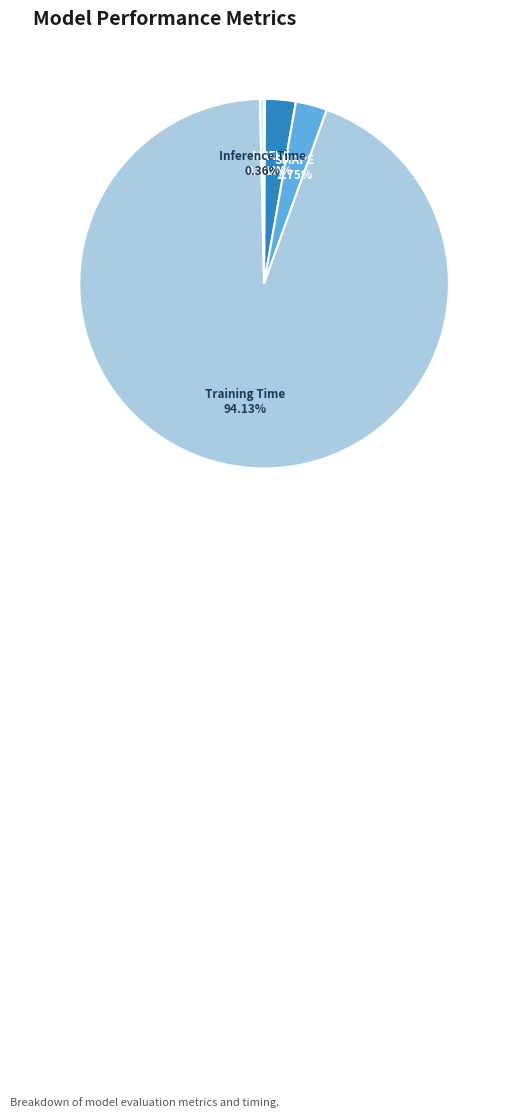

What percentage do SMAPE and Inference Time together represent?

3.1%